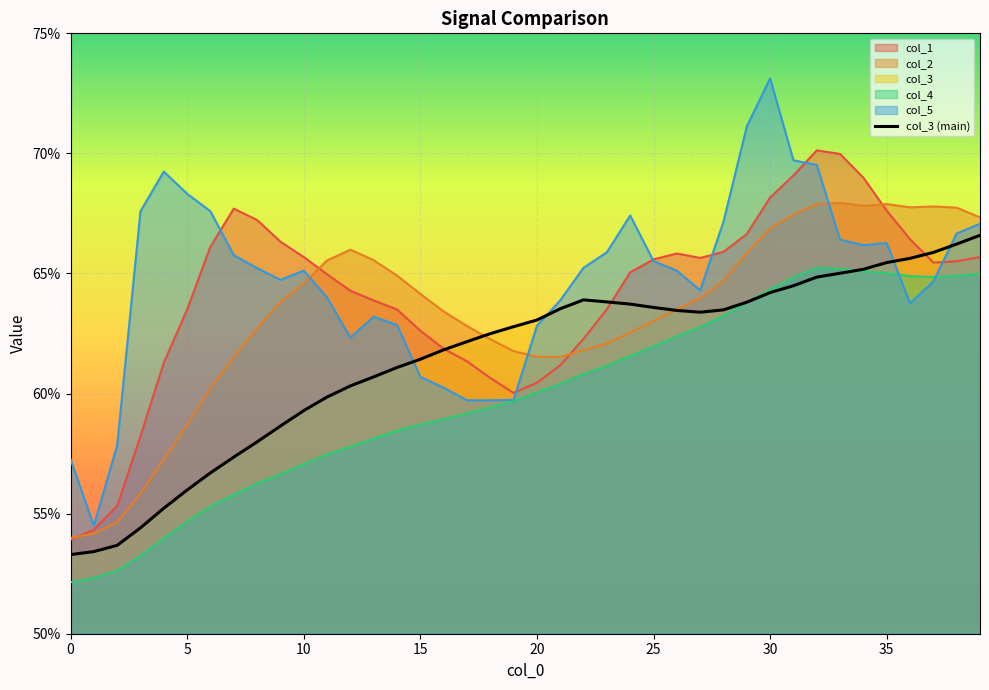

How many points are lower than both their immediate neighbors (excluding endpoints)?

1